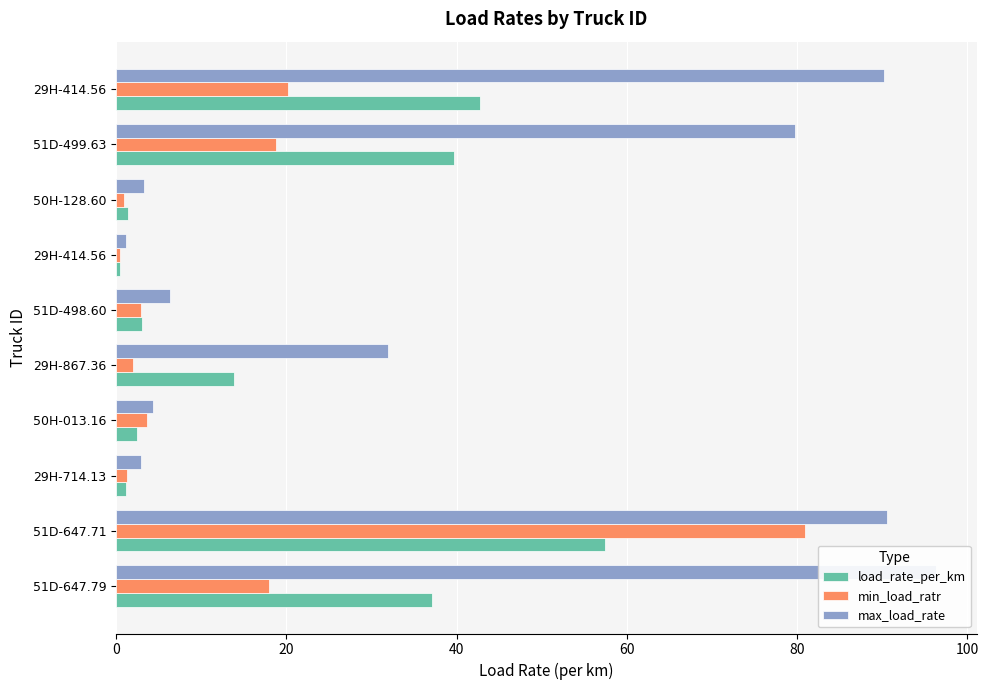

Does the chart contain stacked bars?

No